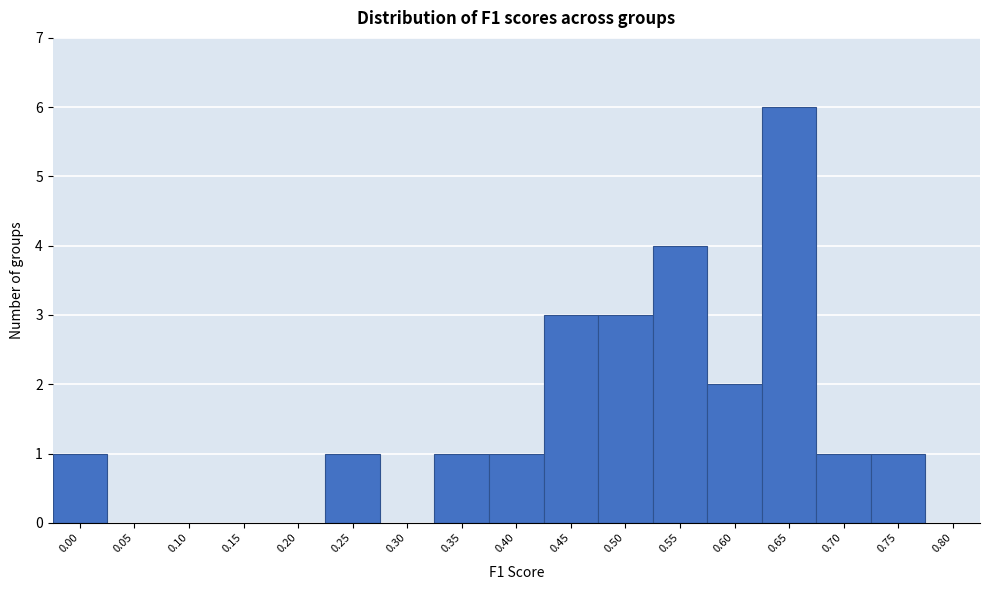

Reading left to right, what are all the values shown in this chart?

0.00=1	0.05=0	0.10=0	0.15=0	0.20=0	0.25=1	0.30=0	0.35=1	0.40=1	0.45=3	0.50=3	0.55=4	0.60=2	0.65=6	0.70=1	0.75=1	0.80=0